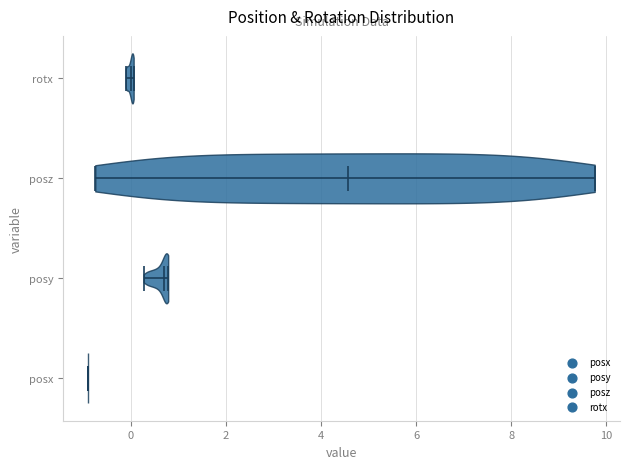

Which violin has the furthest to the left median line?

posx